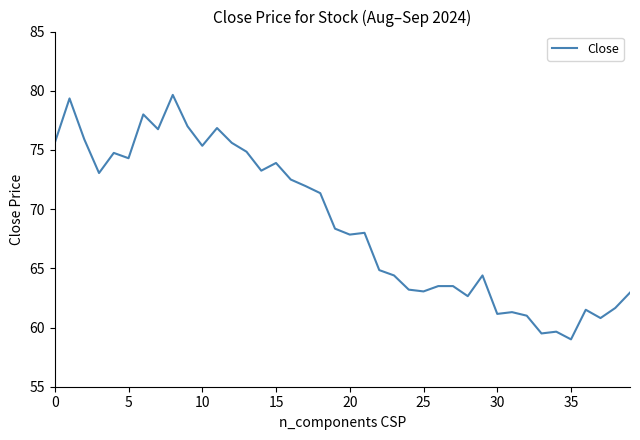

What is the maximum value shown in the chart?

79.7